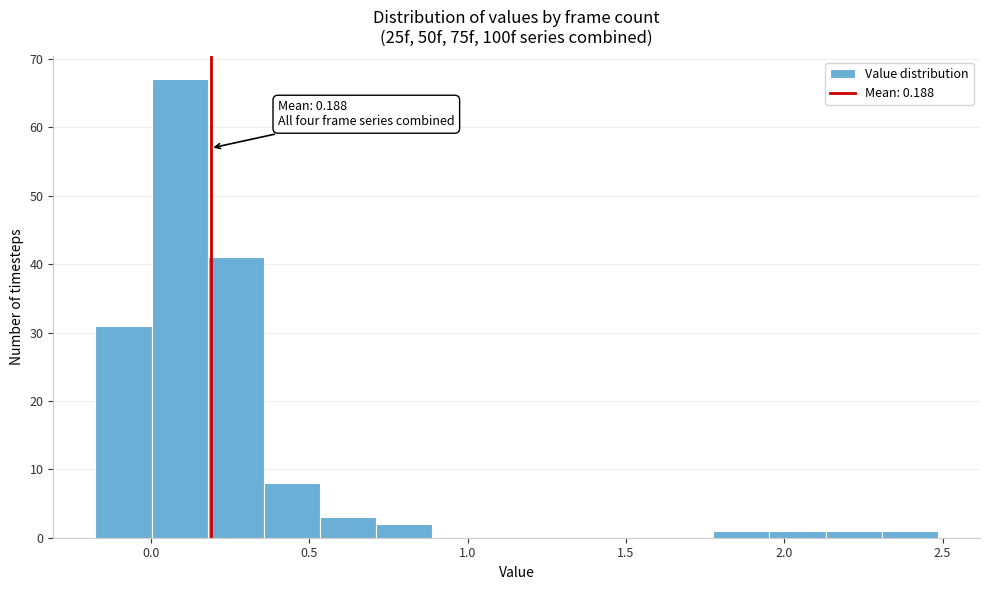

Read against the x-axis, roughly where is the centre of the tallest bar?

0.10